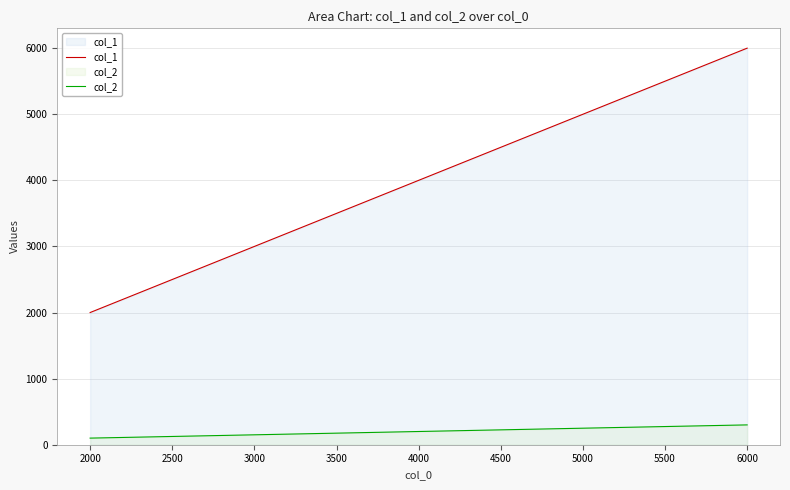

The value of col_2 at 4000 is 200. True or false?

True